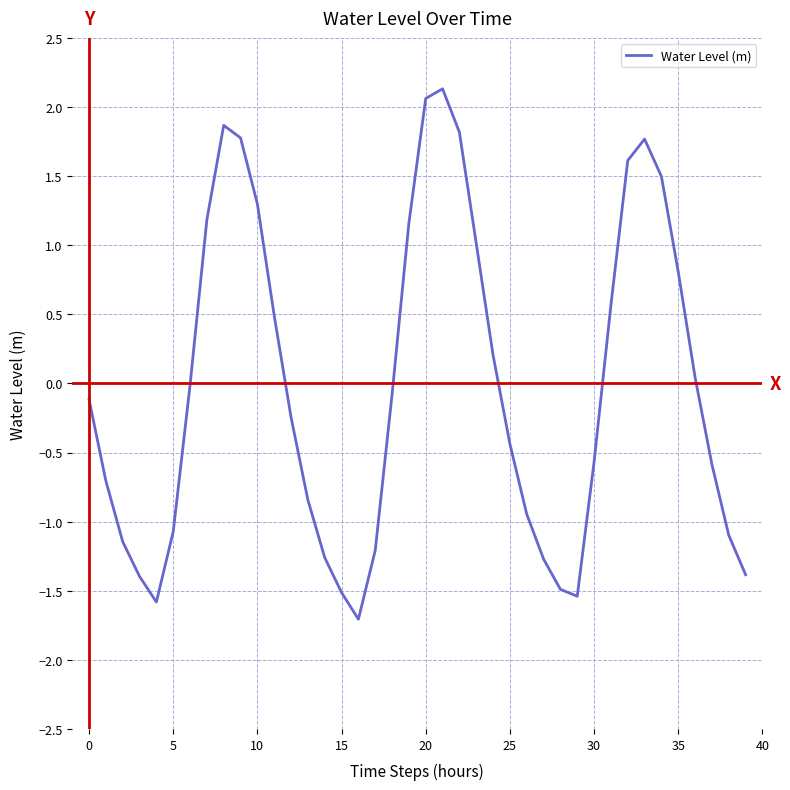

What is the smallest value displayed?

-1.7